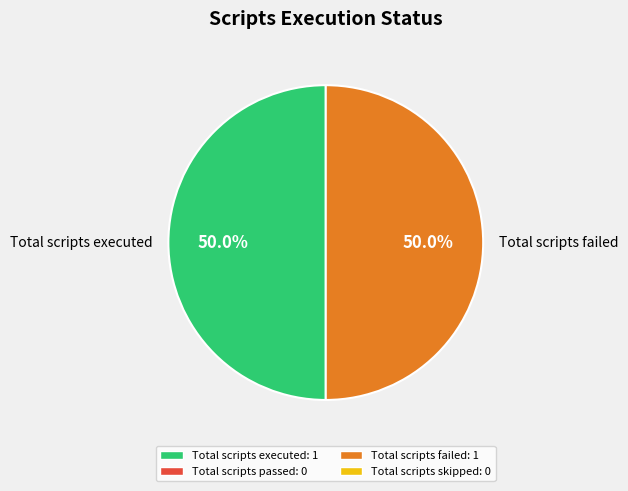

What percentage is NOT represented by Total scripts failed?

50.0%